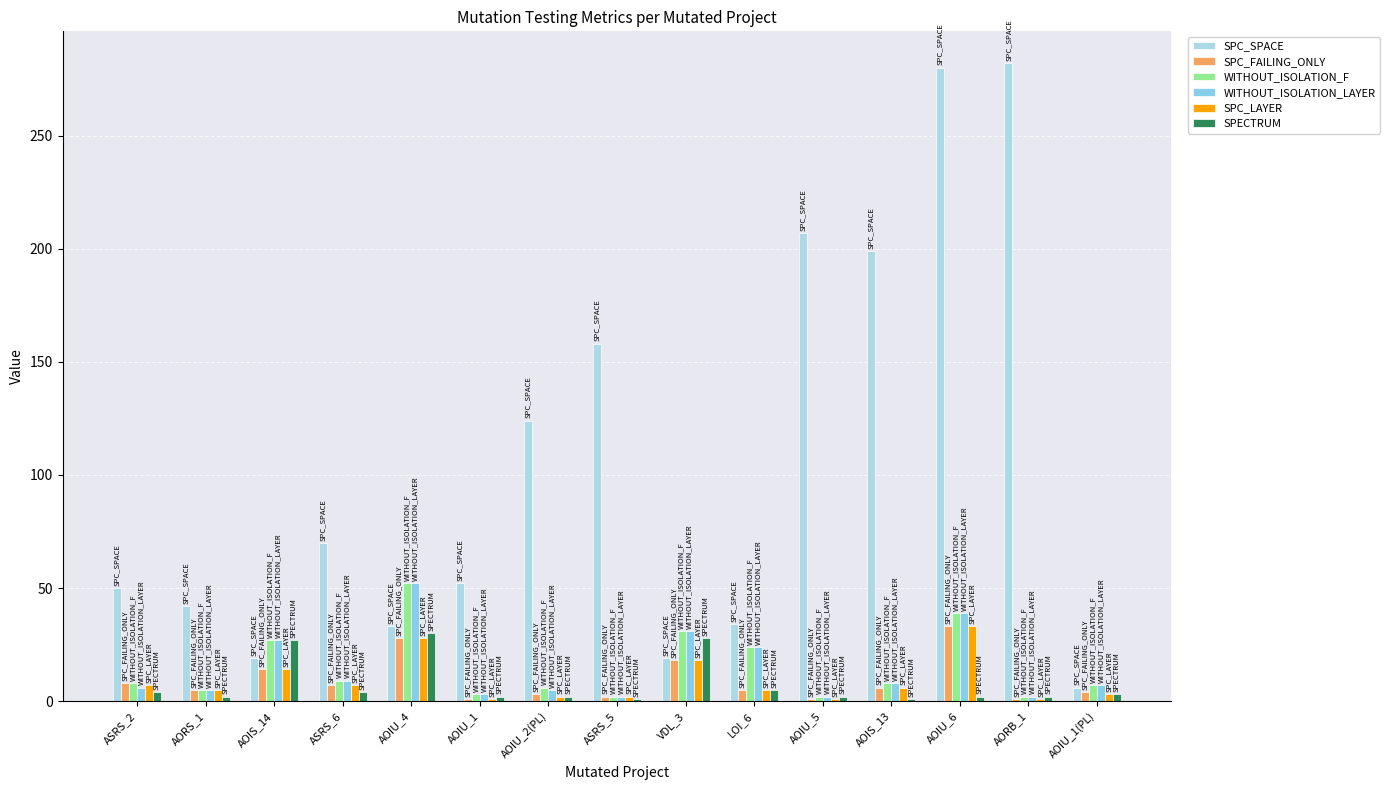

How many data points in SPC_SPACE are less than 52?

7